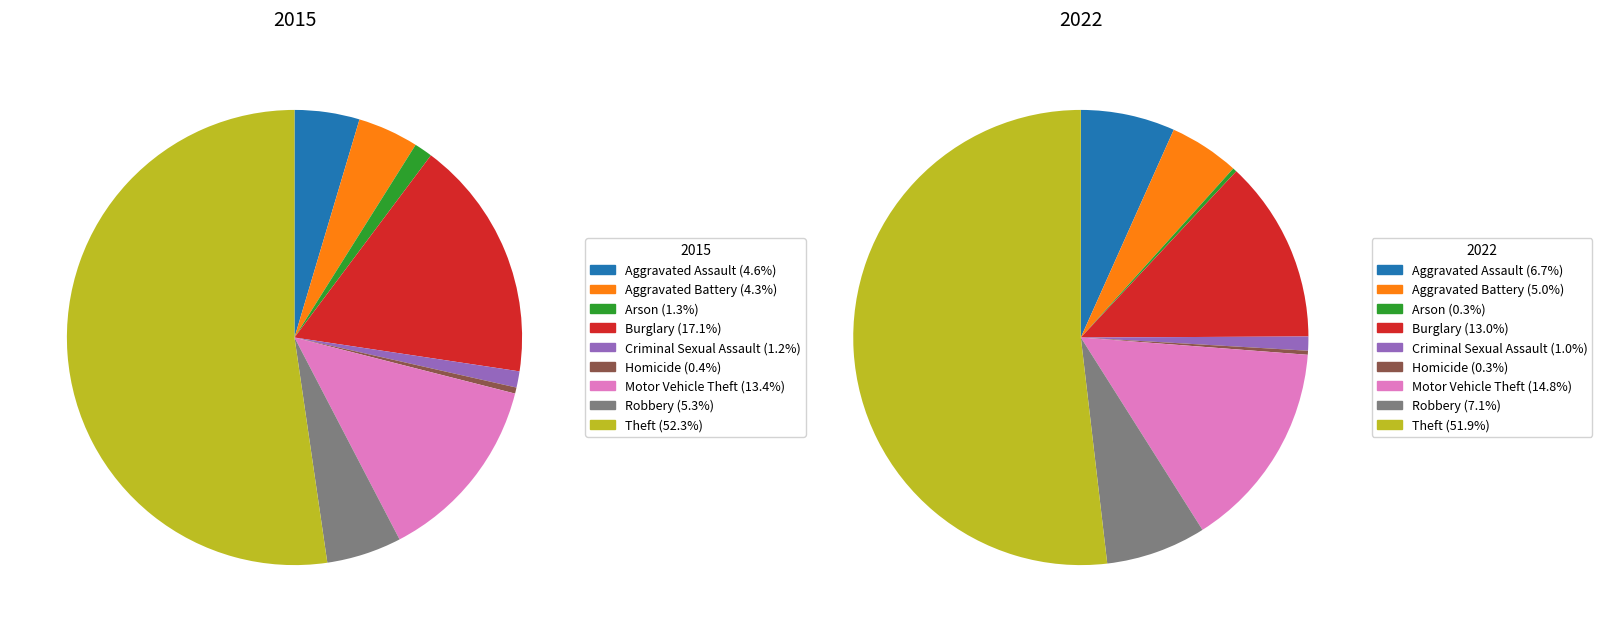

Rank the series at Aggravated Assault from highest to lowest value.

2022, 2015